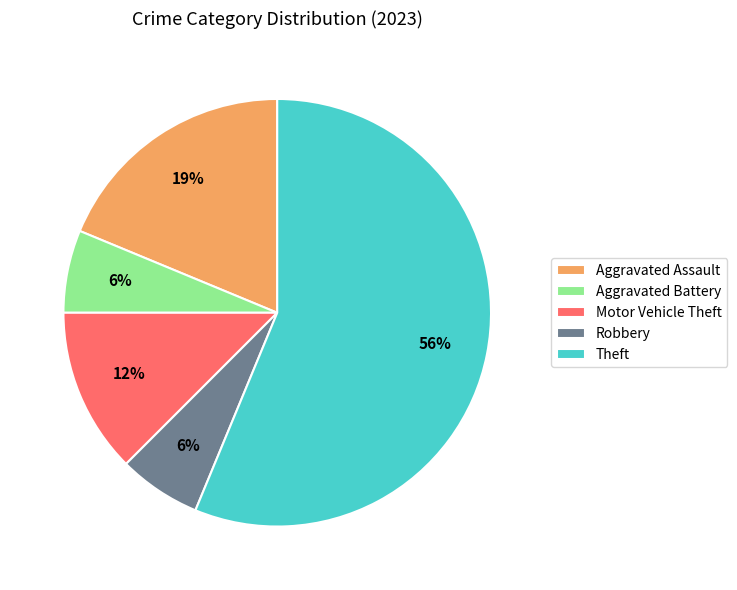

Is the sum of Aggravated Assault and Motor Vehicle Theft greater than half?

No